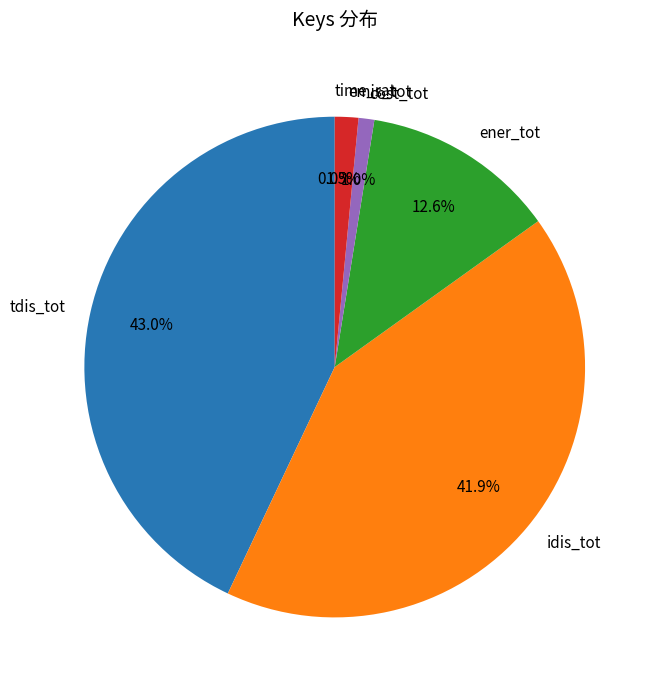

True or false: cost_tot accounts for 13% of the total.

False